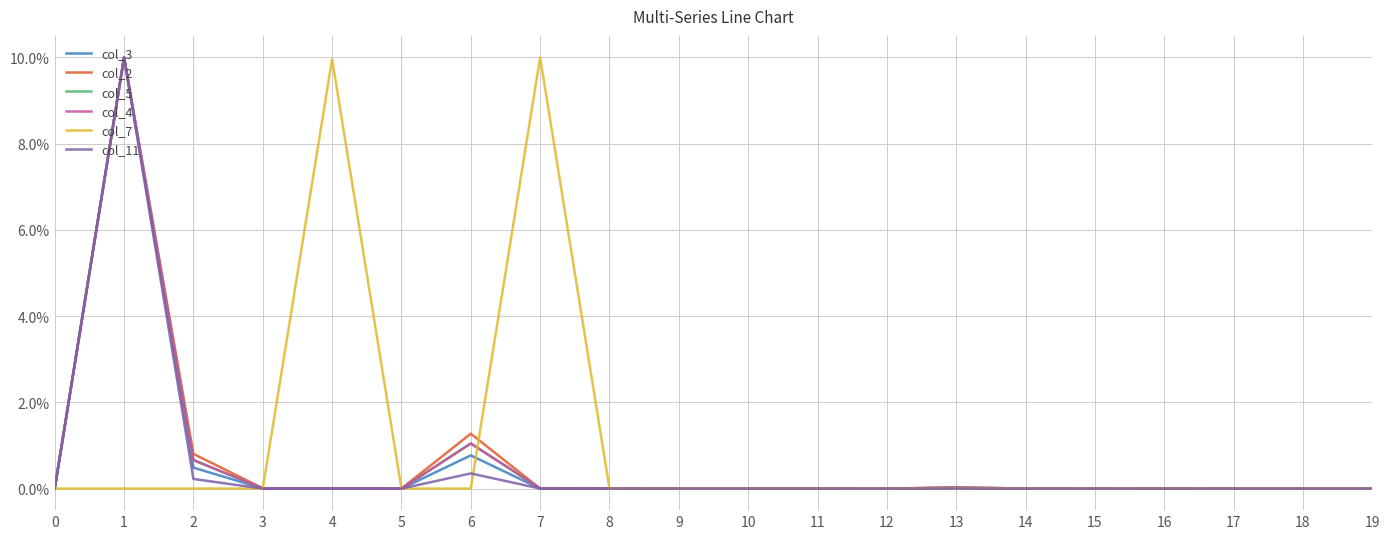

What is the sum of the col_5 values at 1 and 11?

1.0